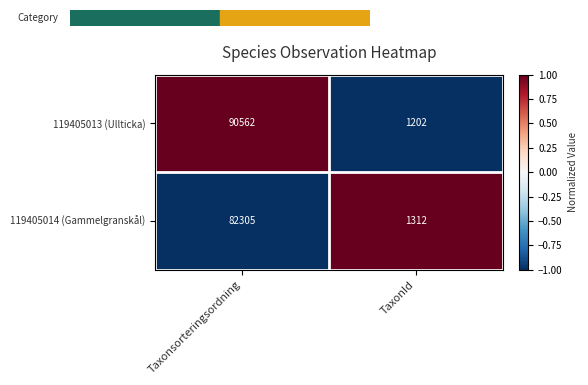

What is the total value across all series at Taxonsorteringsordning?

172867